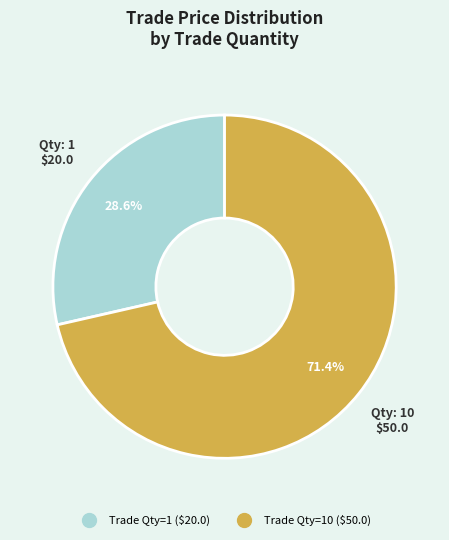

Is there any slice that represents more than half of the pie?

Yes